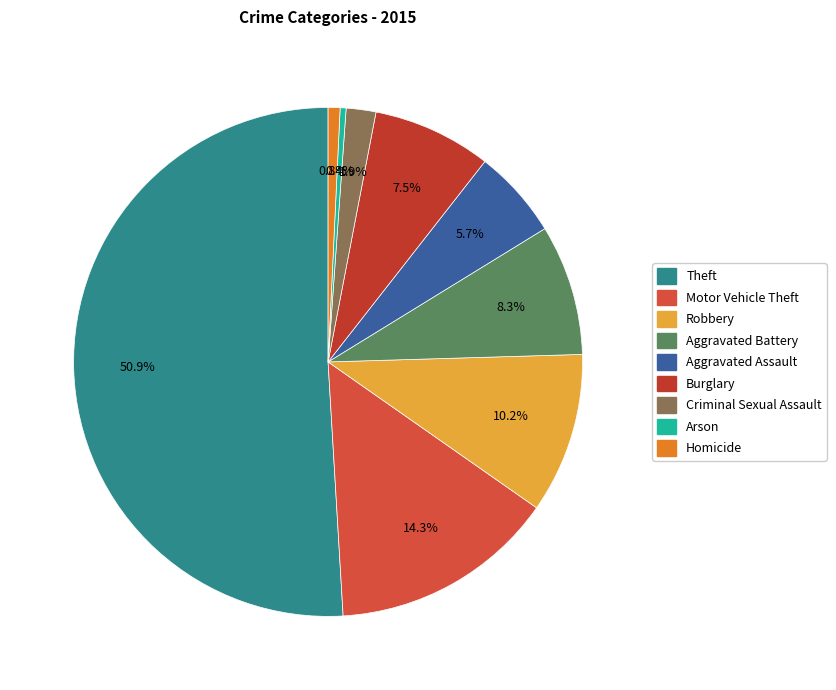

Count the number of slices in the pie.

9